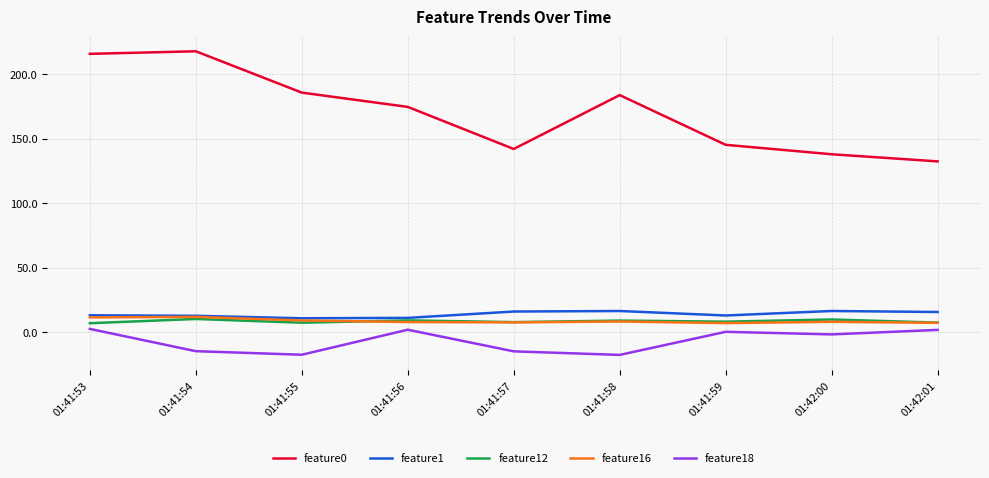

True or false: feature0 and feature12 cross at least once.

False